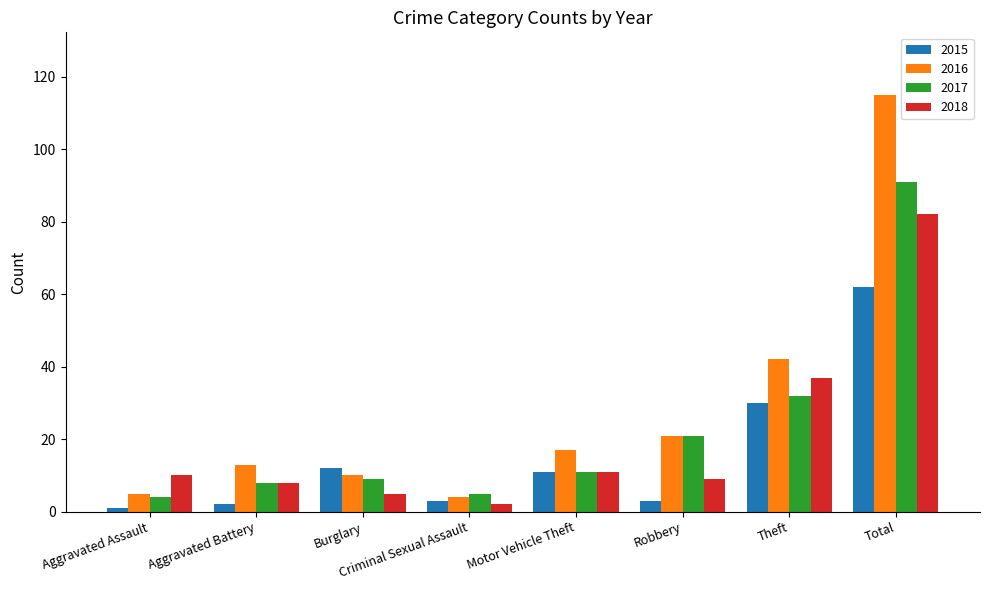

Is it true that 2017 equals 32 at Theft?

True